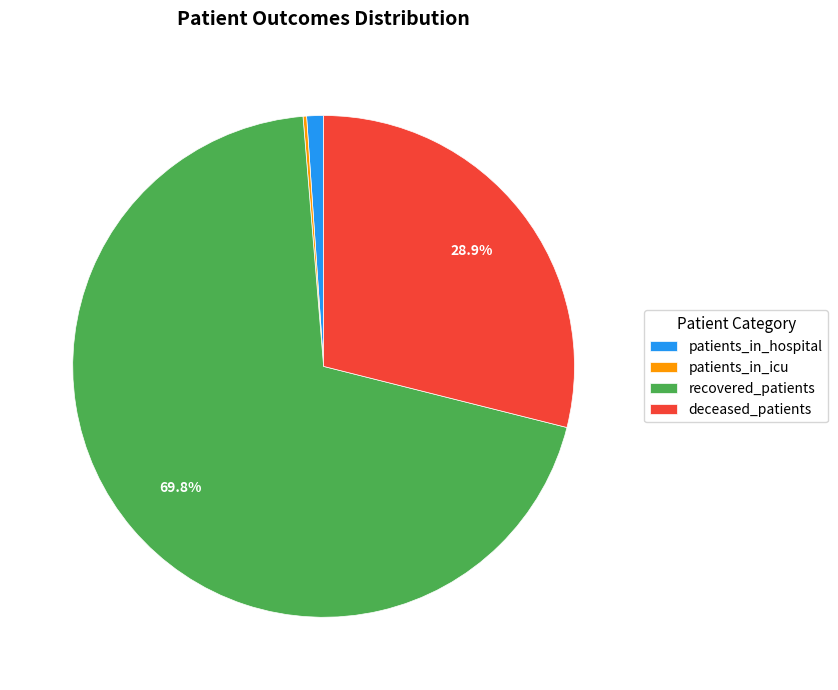

To the nearest percent, what is the difference between the largest and smallest slice percentages?

70%